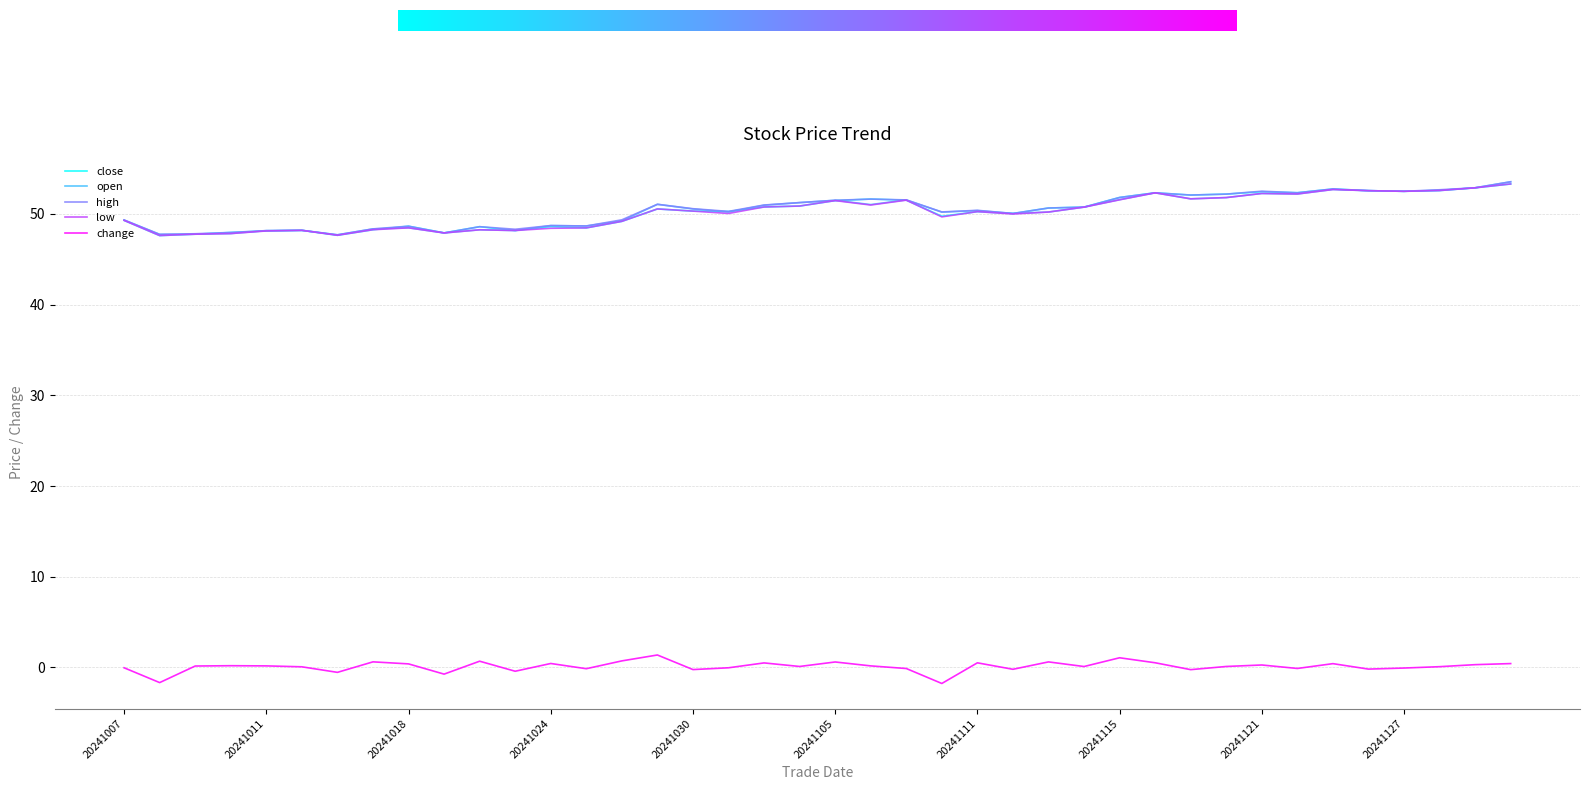

True or false: low and change cross at least once.

False